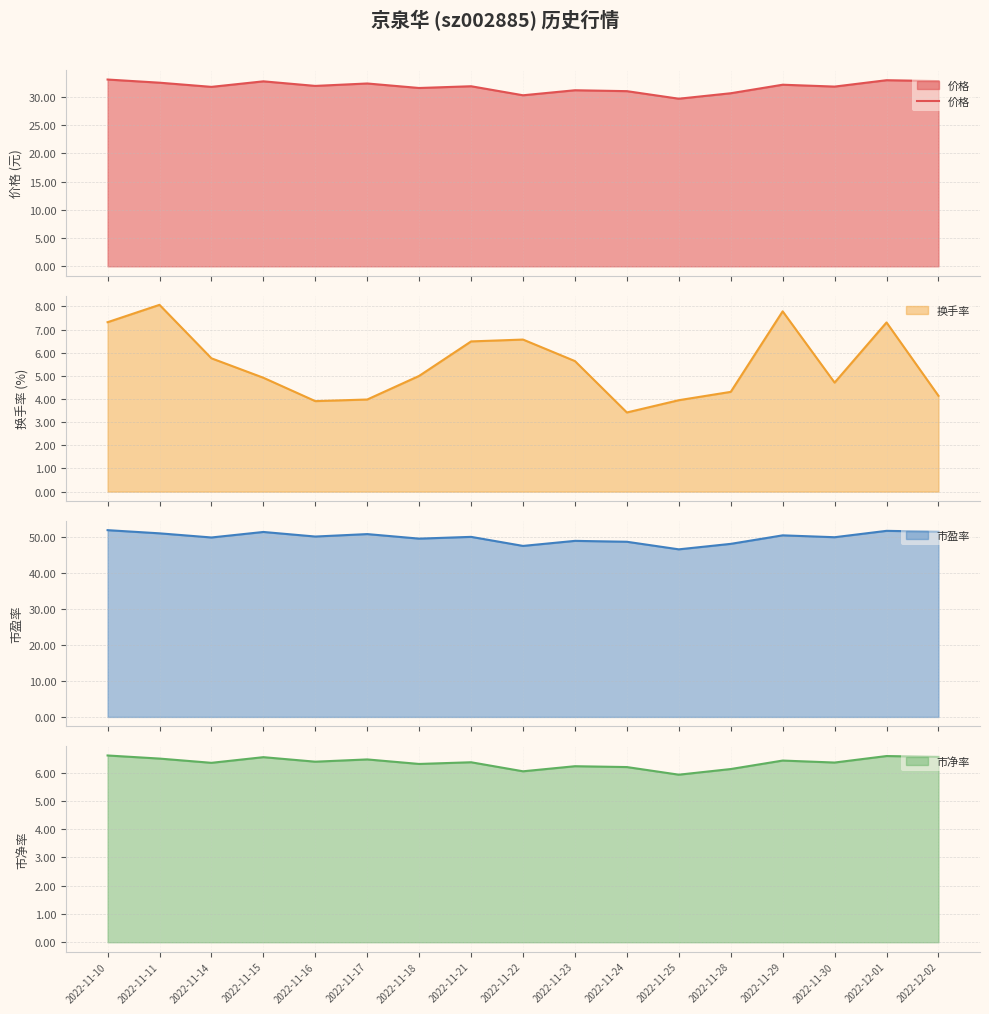

The value at 2022-11-23 is 31.2. True or false?

True